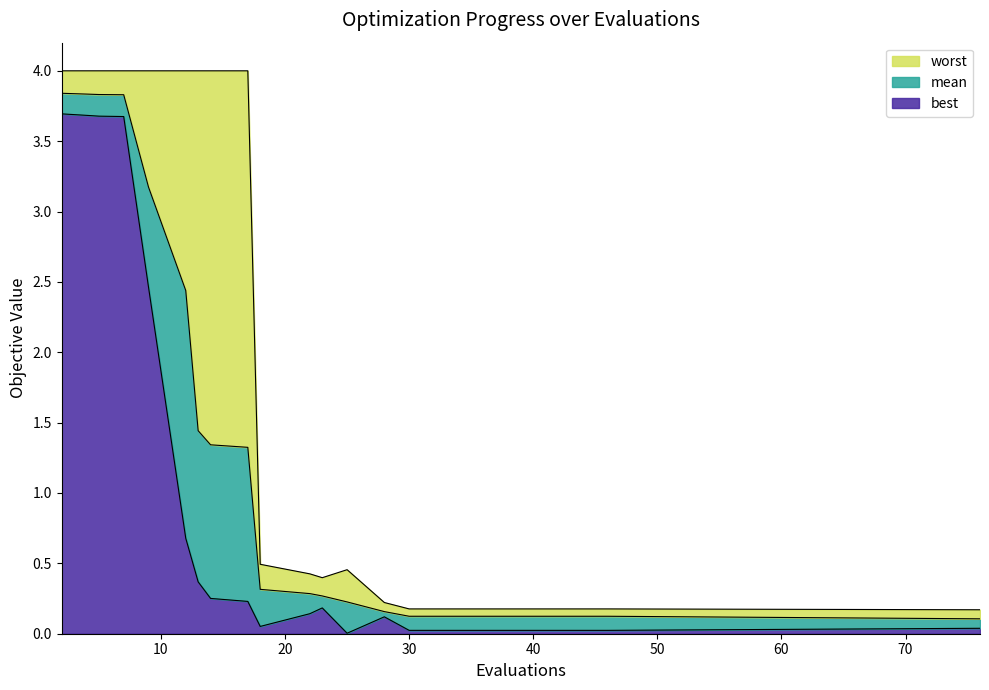

How many lines are shown in the chart?

3